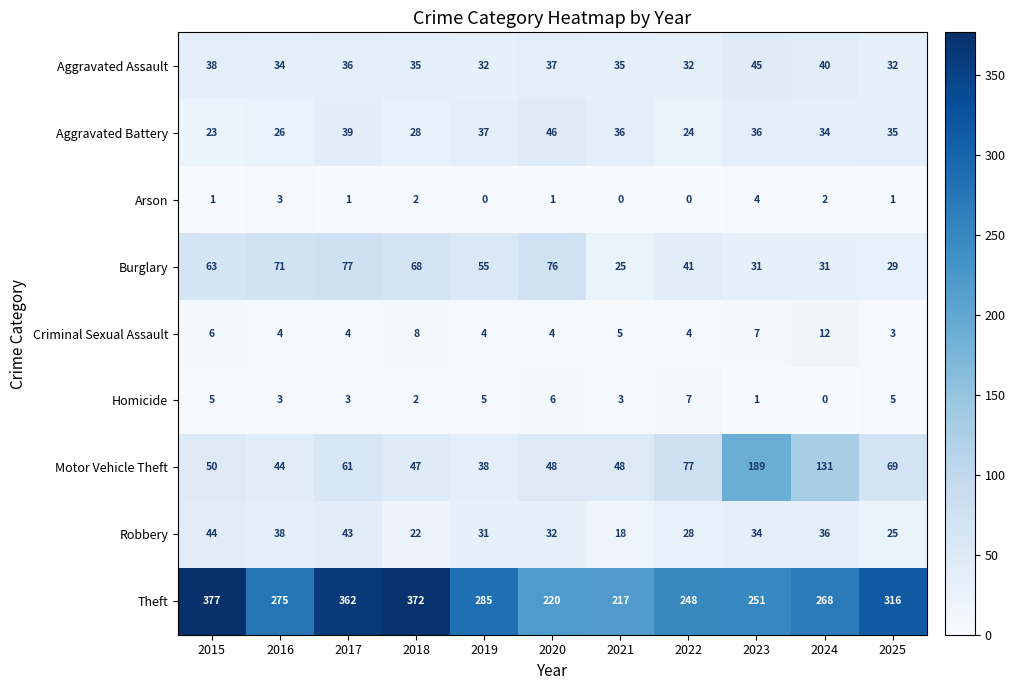

What is the total value across all series at 2016?

498